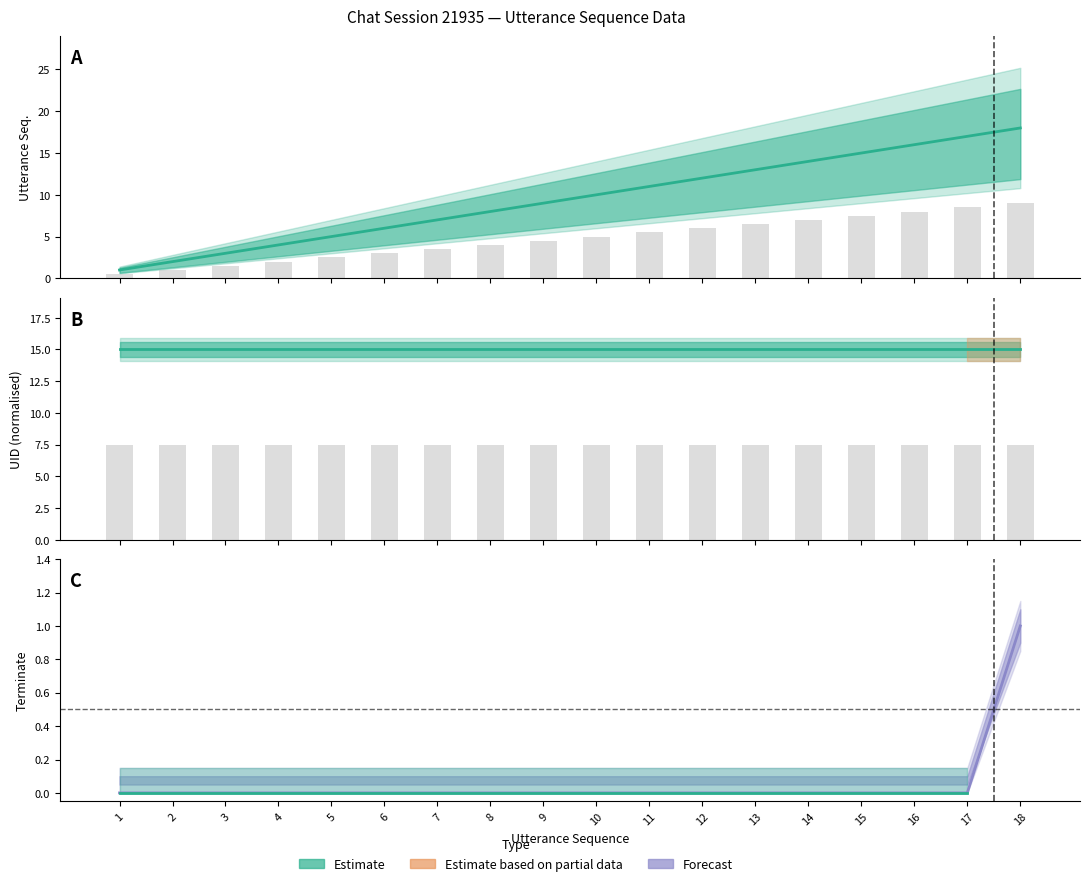

At how many categories does at least one series exceed 2?

16